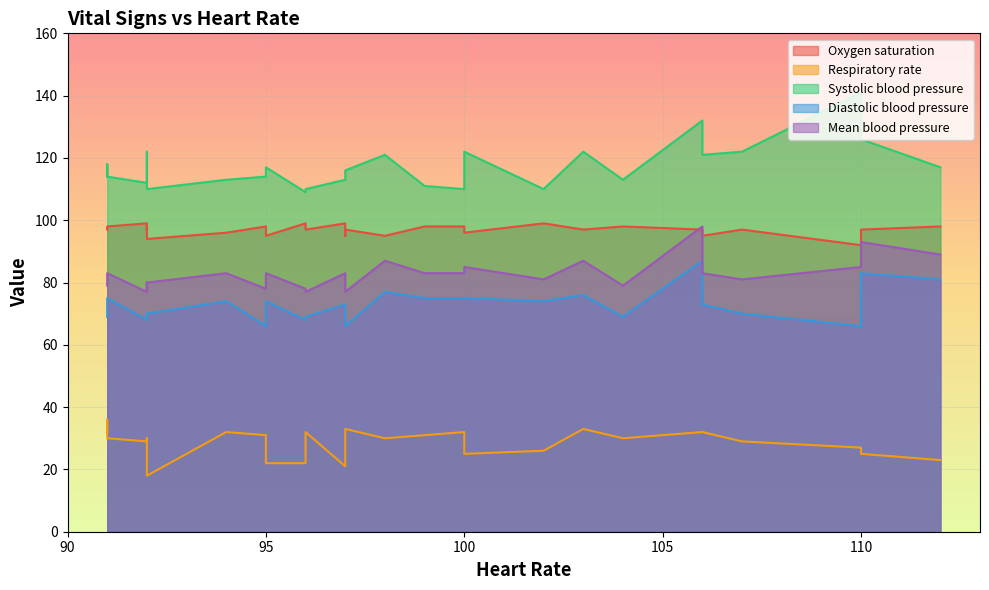

How many values in the Diastolic blood pressure series exceed 73?

12